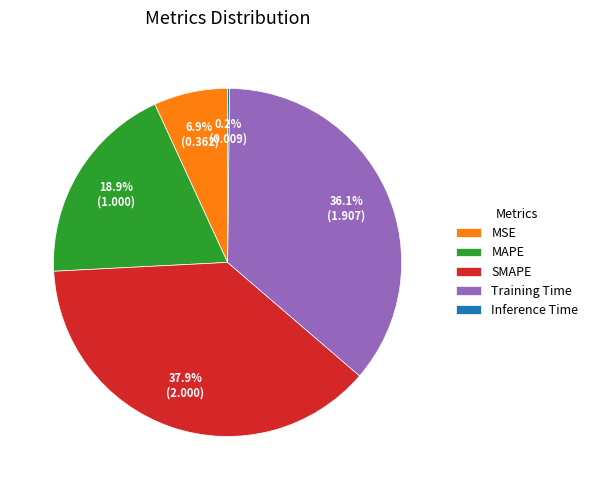

Which slice is the largest?

SMAPE